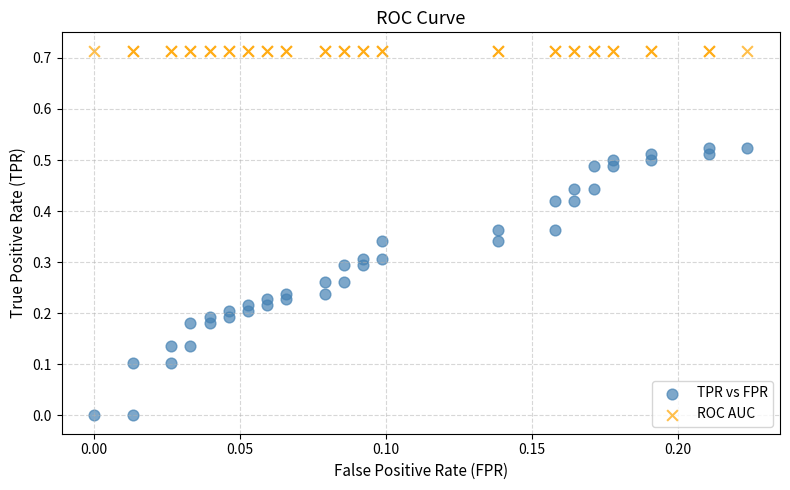

Which series contains the highest Y value?

ROC AUC